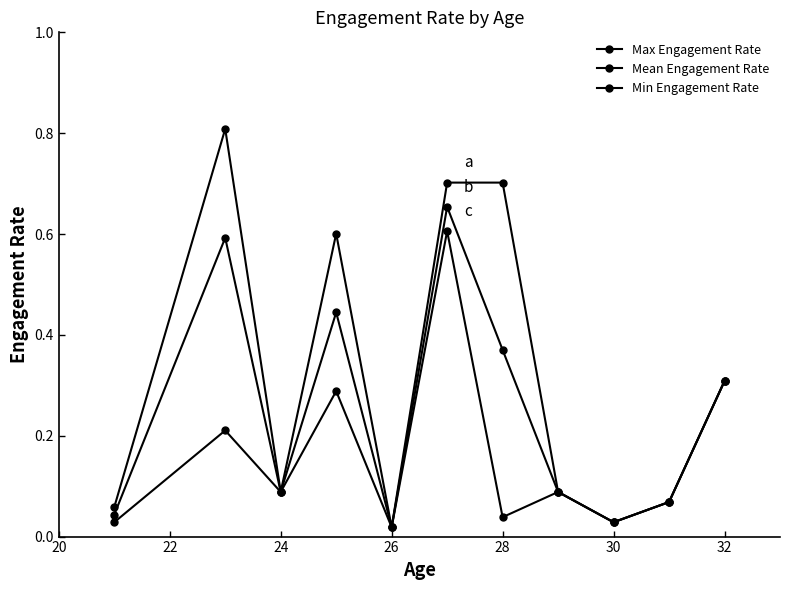

What is the label of the 4th point from the left?

26